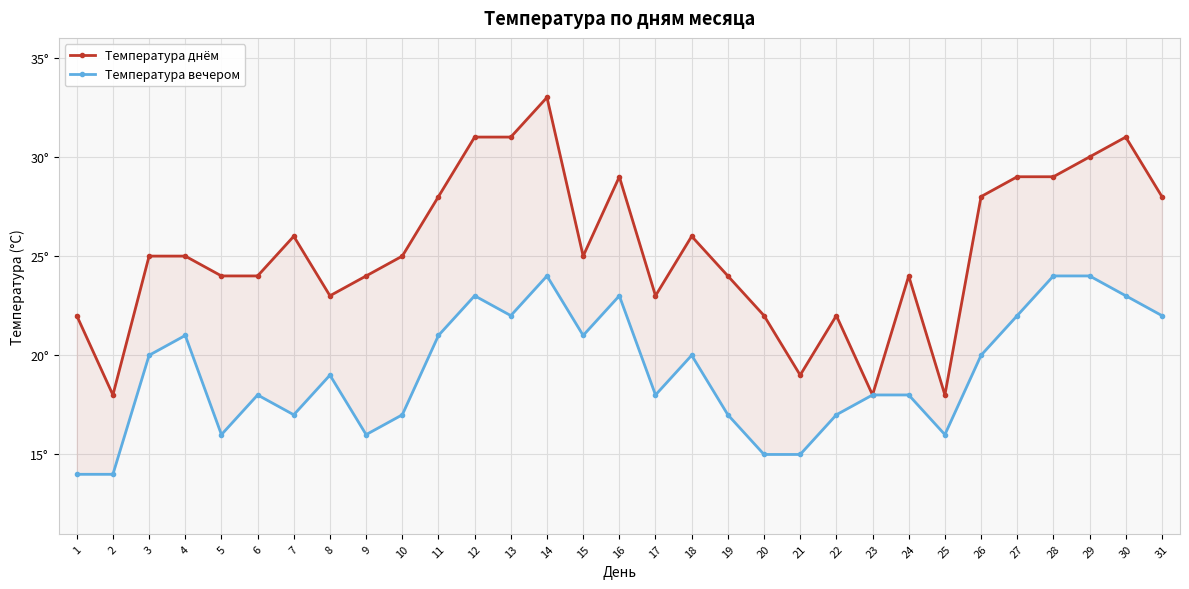

What is the sum of the Температура вечером values at 6 and 25?

34